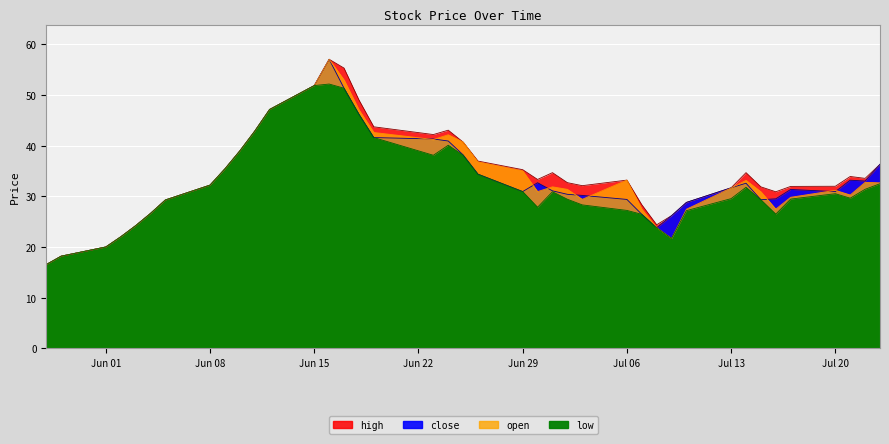

What is the minimum value shown in the chart?

16.5